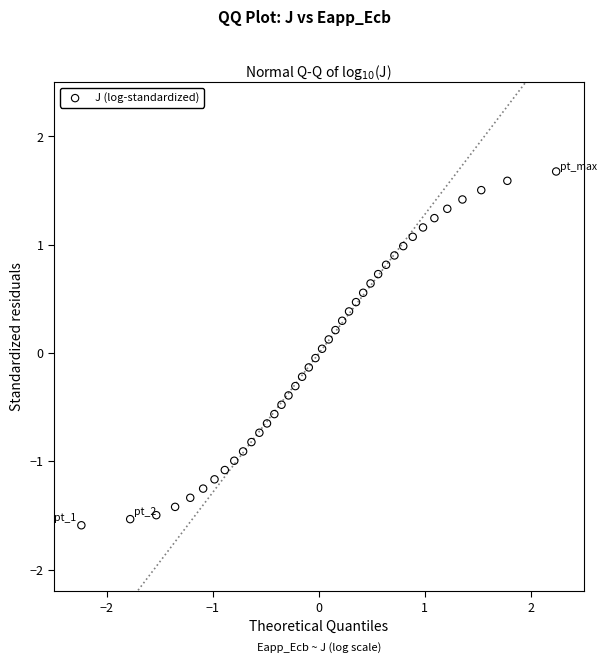

What is the range of Y values (max minus min)?

3.3